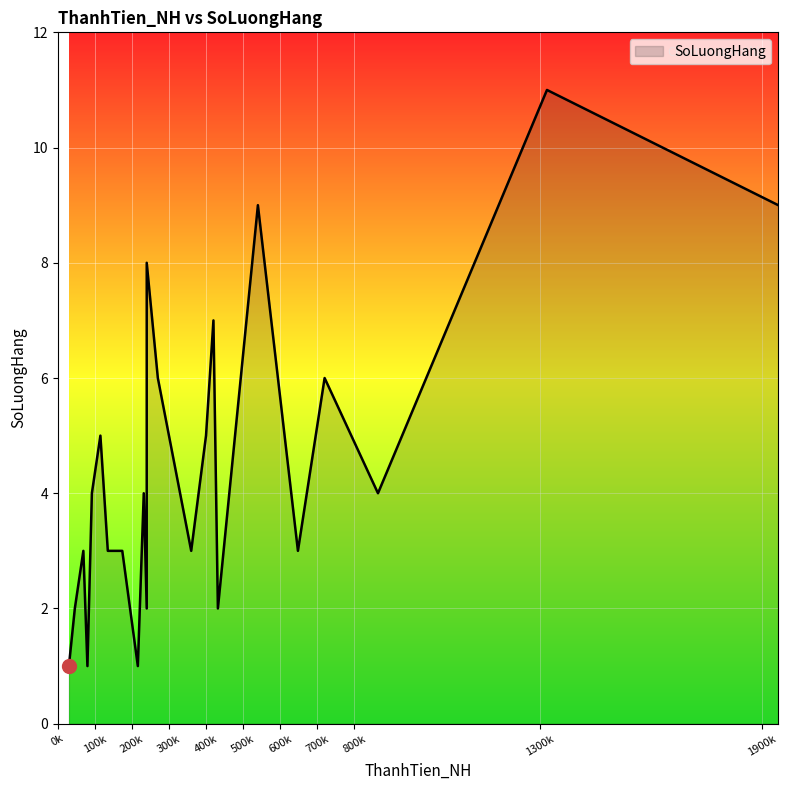

What is the difference between the maximum and minimum values?

10